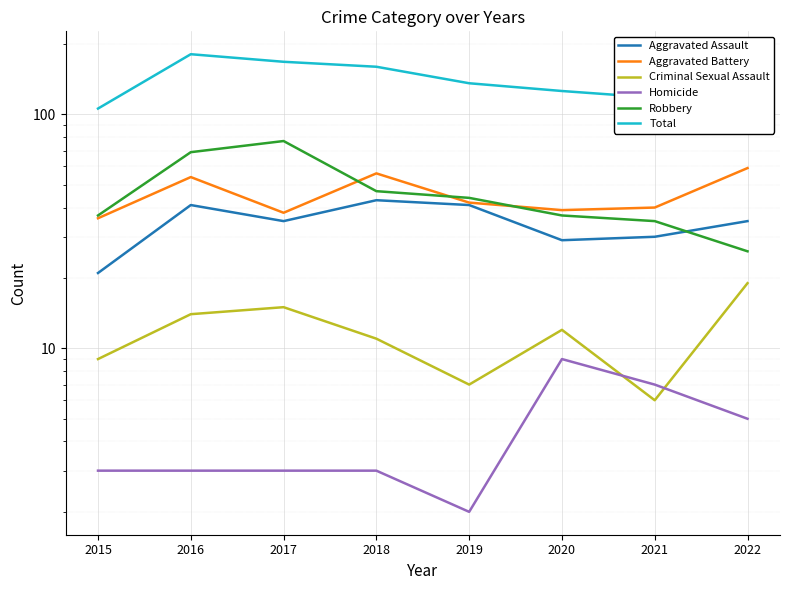

Is this an area chart (filled region under the line)?

No